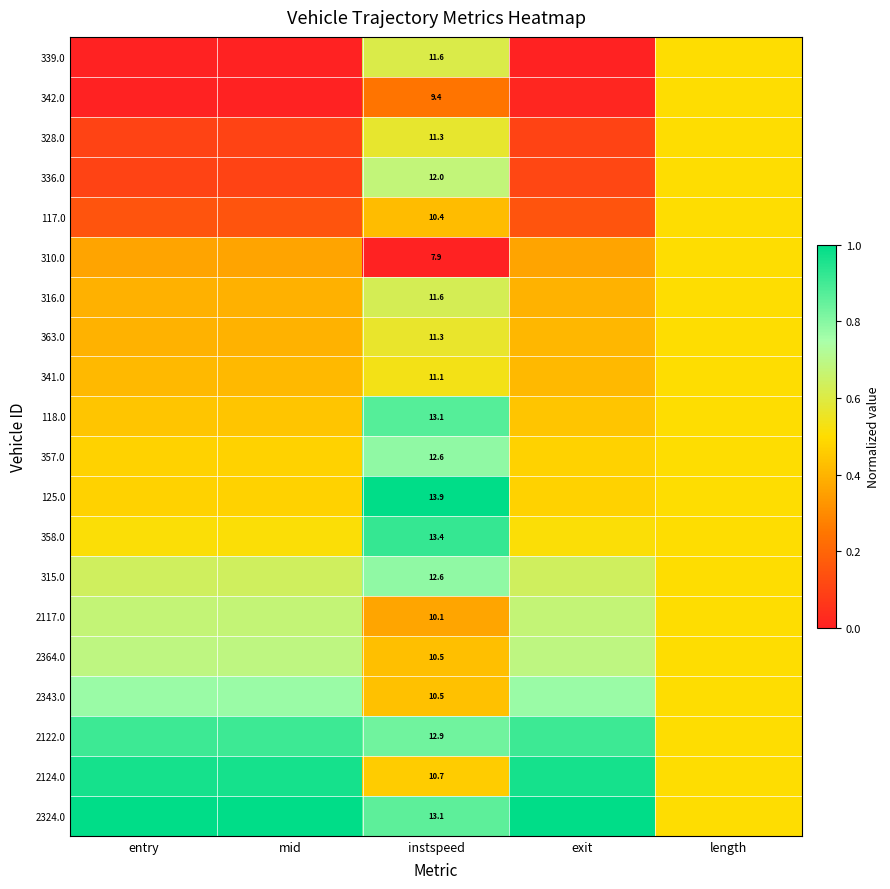

List the series in order of their peak value, highest first.

125.0, 2324.0, 2124.0, 358.0, 2122.0, 118.0, 357.0, 315.0, 2343.0, 2364.0, 336.0, 2117.0, 316.0, 339.0, 328.0, 363.0, 341.0, 342.0, 117.0, 310.0